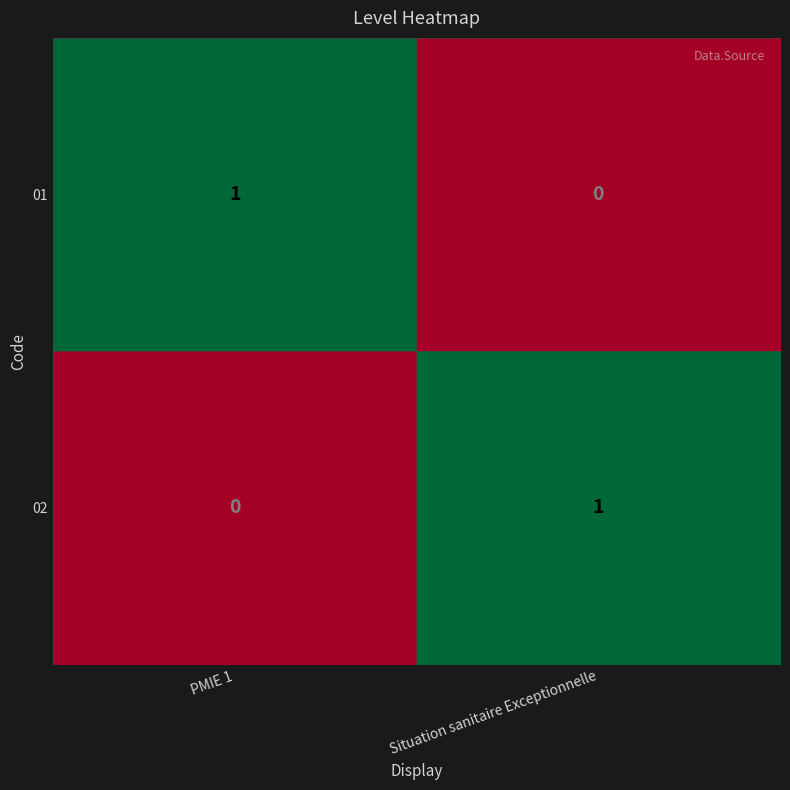

Is the value of 01 at PMIE 1 greater than the value of 02 at PMIE 1?

Yes